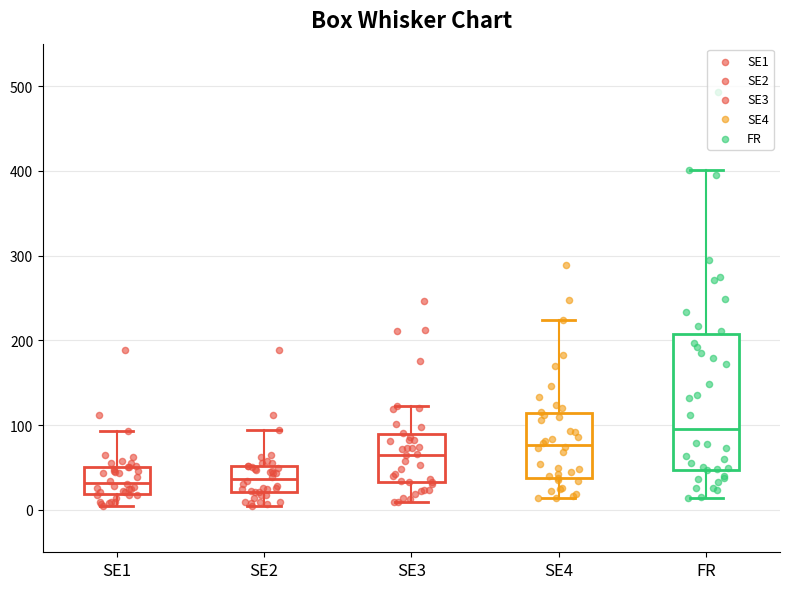

Reading left to right, transcribe this box plot: for each box, give where its median line is, the range the box spans, and where its two whiskers end, as read against the y-axis. The values are not printed on the chart, so give them approximately, as read against the axis.

SE1: median 30, box 20 to 50, whiskers 10 to 90
SE2: median 40, box 20 to 50, whiskers 10 to 90
SE3: median 60, box 30 to 90, whiskers 10 to 120
SE4: median 80, box 40 to 110, whiskers 10 to 220
FR: median 100, box 50 to 210, whiskers 10 to 400